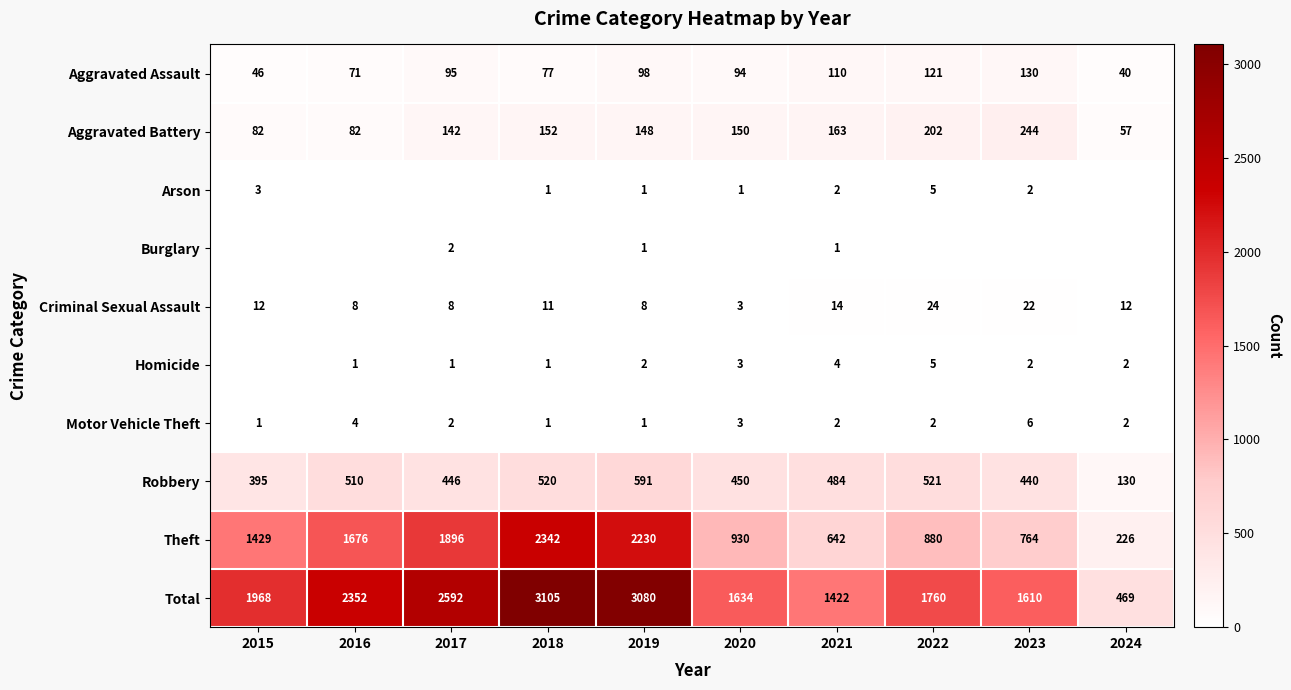

Is the value of Criminal Sexual Assault at 2018 greater than the value of Robbery at 2020?

No